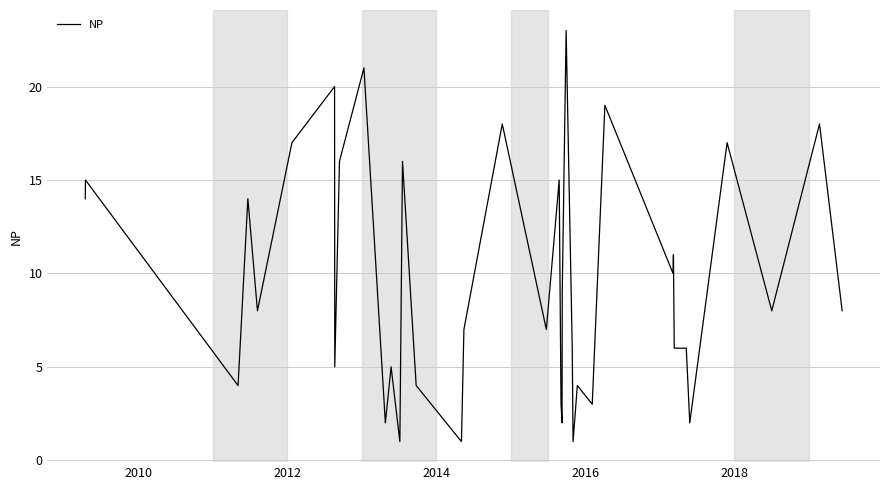

Is this an area chart (filled region under the line)?

No